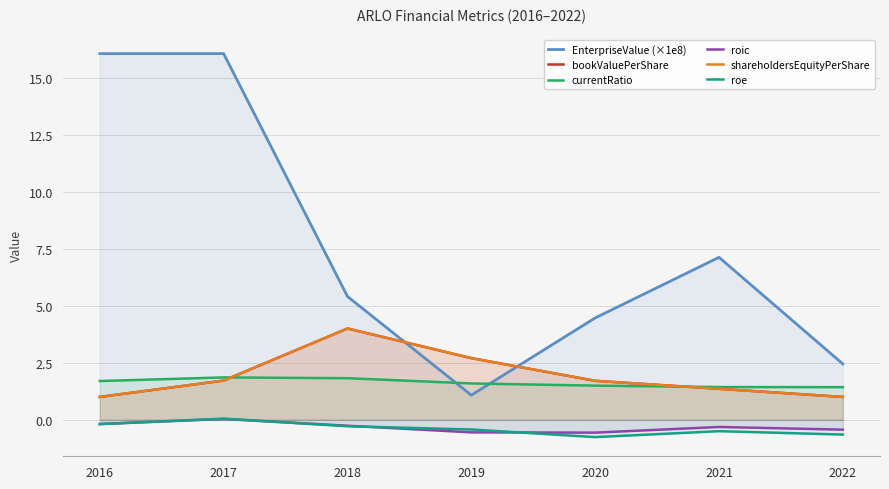

How many positive values does the roe series have?

1